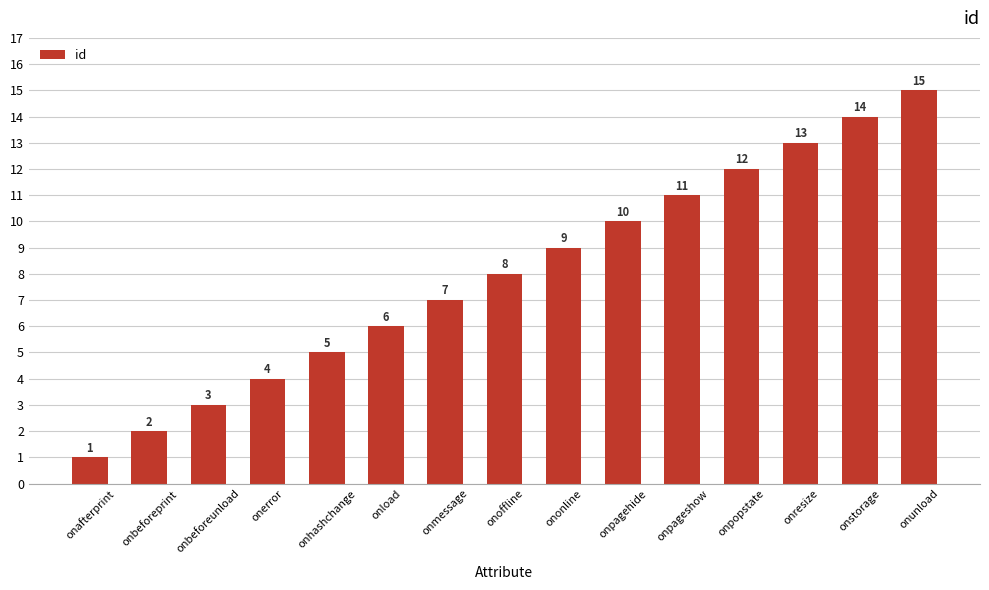

What is the change in value from onerror to onhashchange?

+1